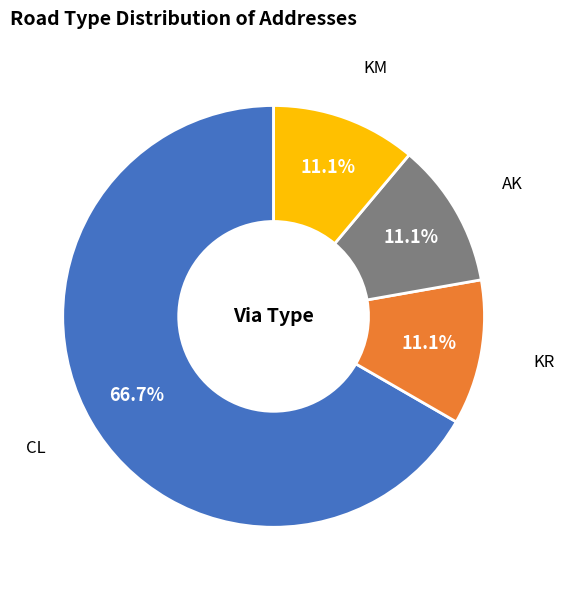

What is the ratio of the value at CL to the value at KM?

6.0